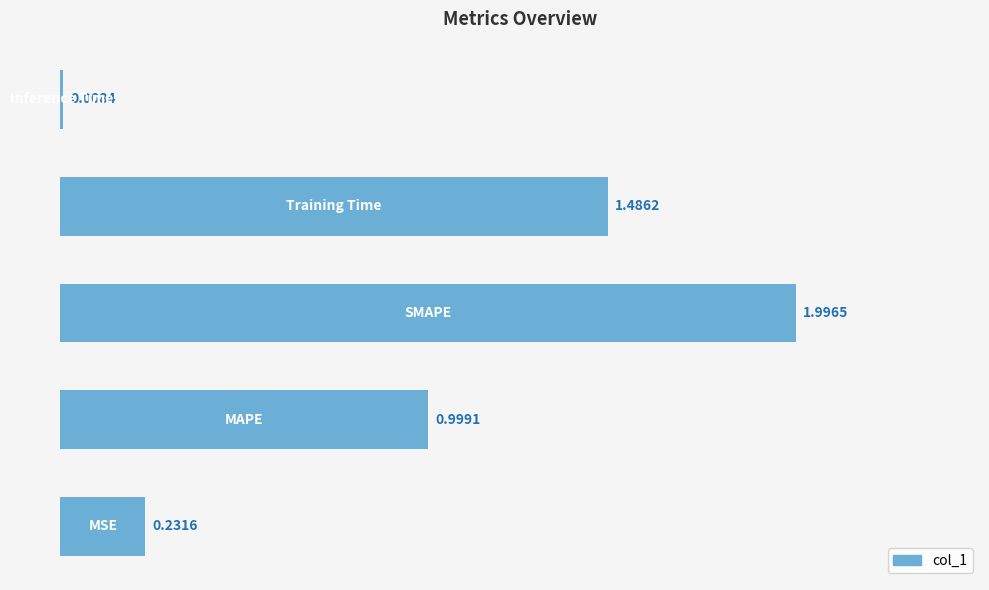

What is the difference between the second highest and second lowest values?

1.3